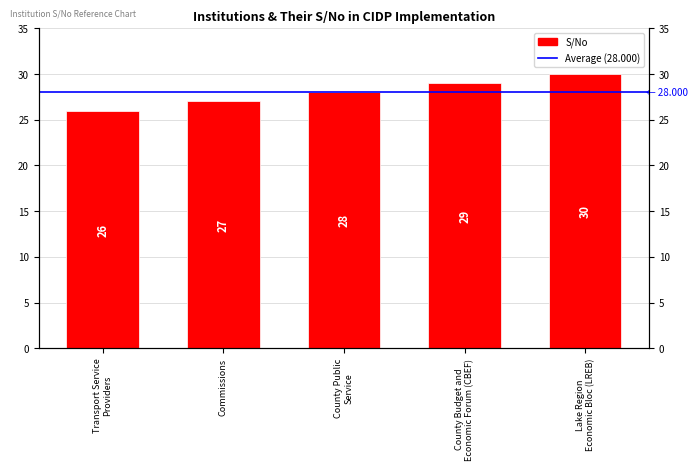

How many data points does each series have?

5